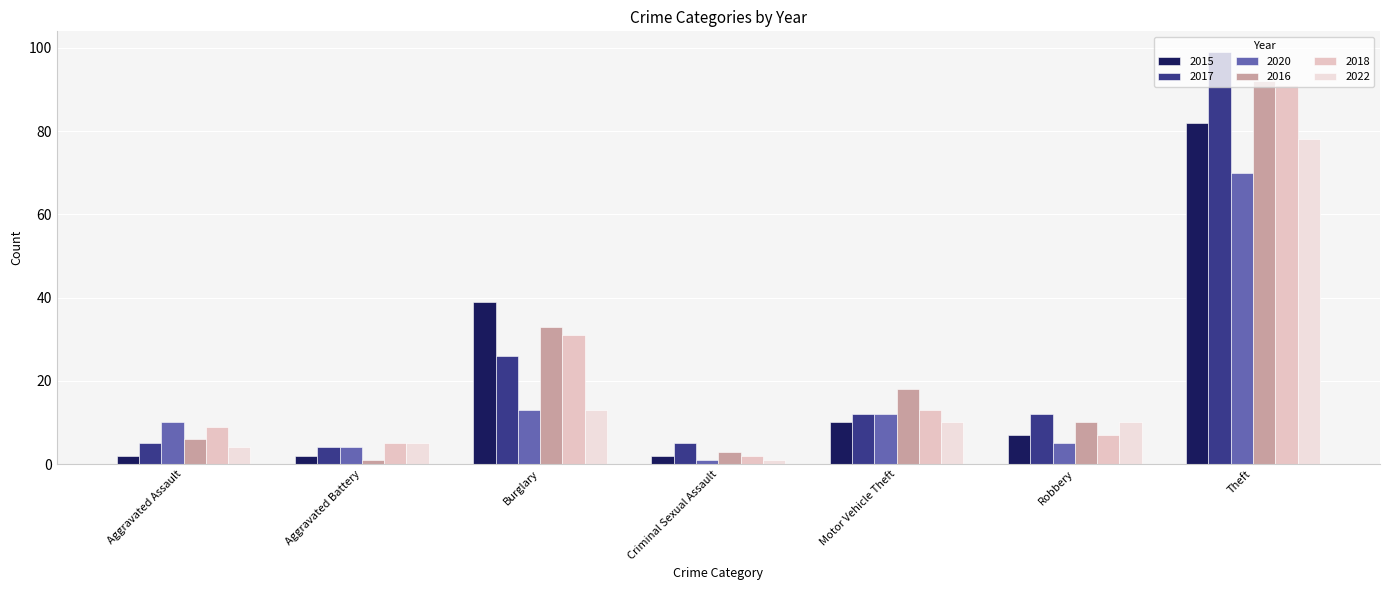

Are the bars grouped side by side (vs. stacked)?

Yes